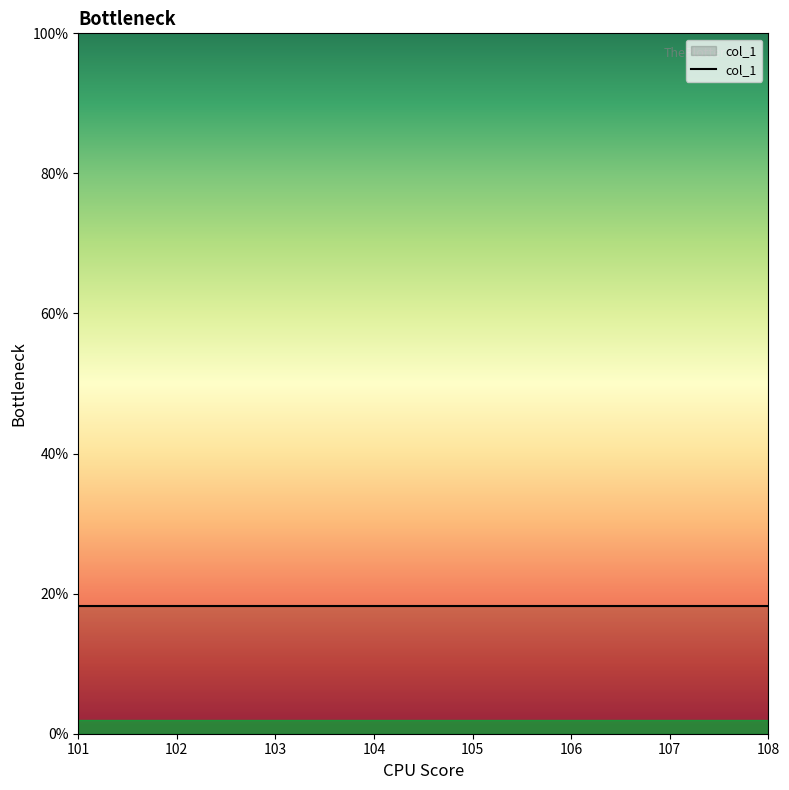

Does the chart display data point markers on the line(s)?

No